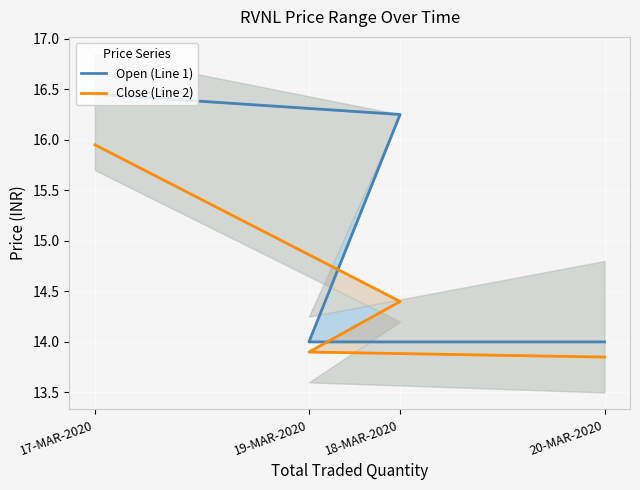

How many data points in Open (Line 1) are less than 16?

2